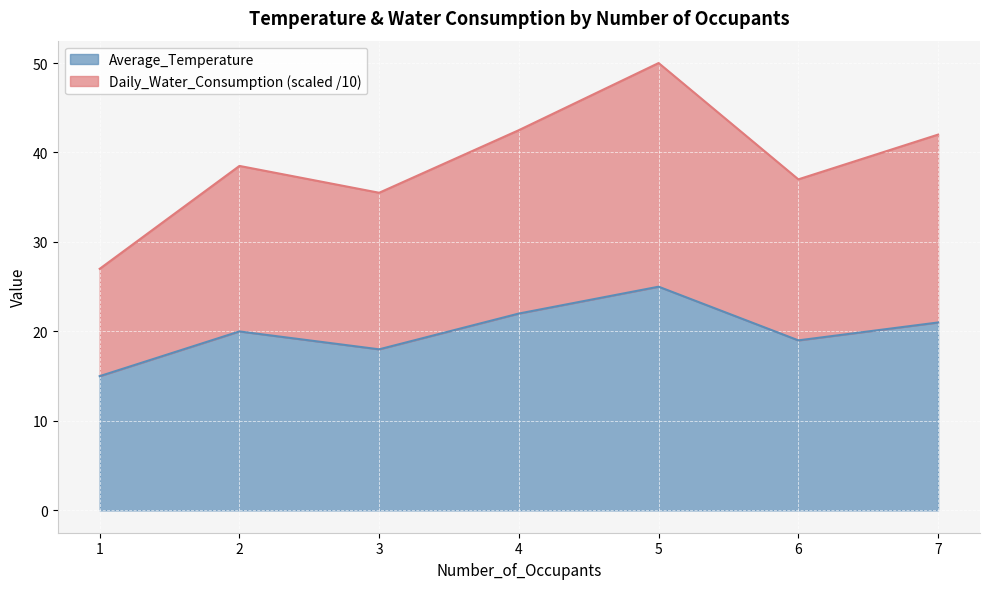

At which category does the chart reach its minimum across all series?

1